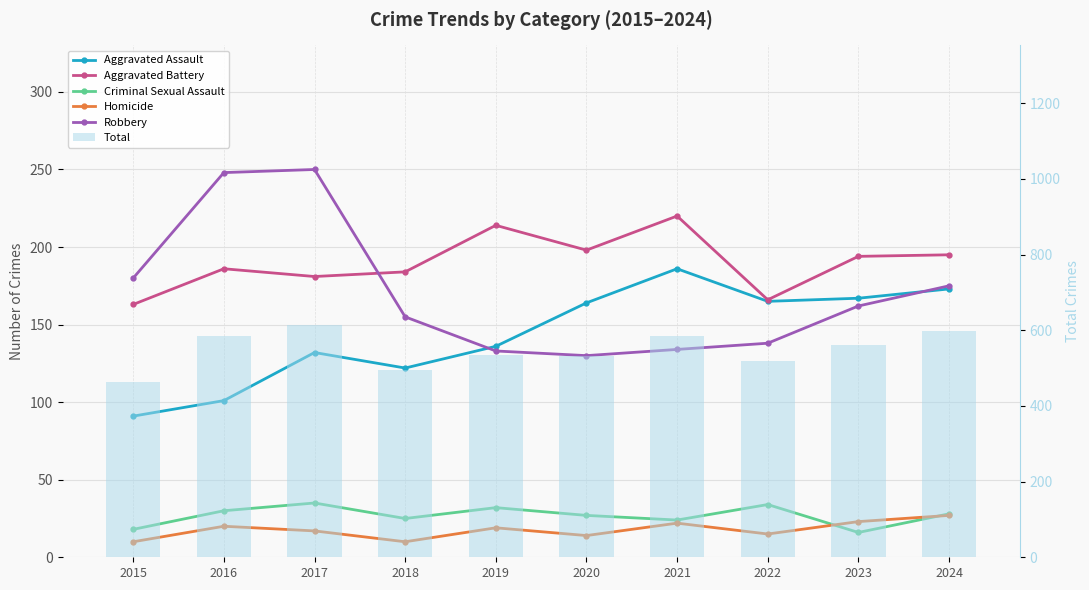

How many values in the Aggravated Assault series are below 164?

5